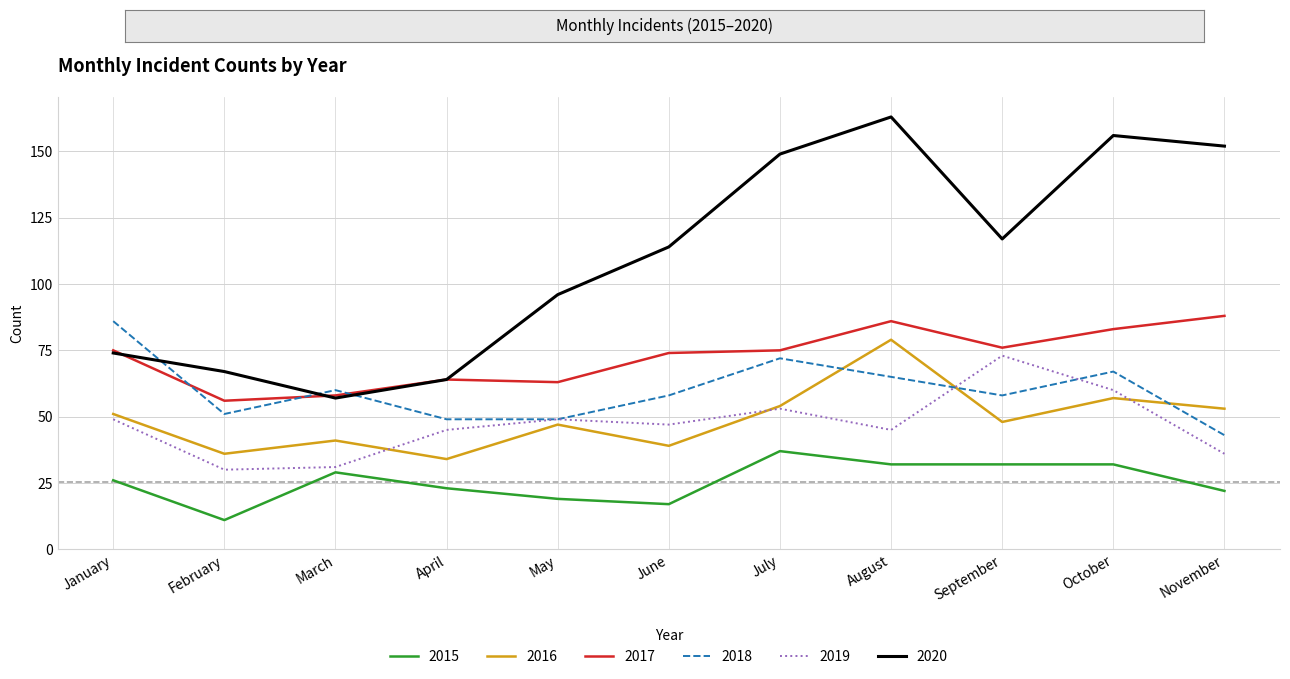

What is the total value across all series at February?

251